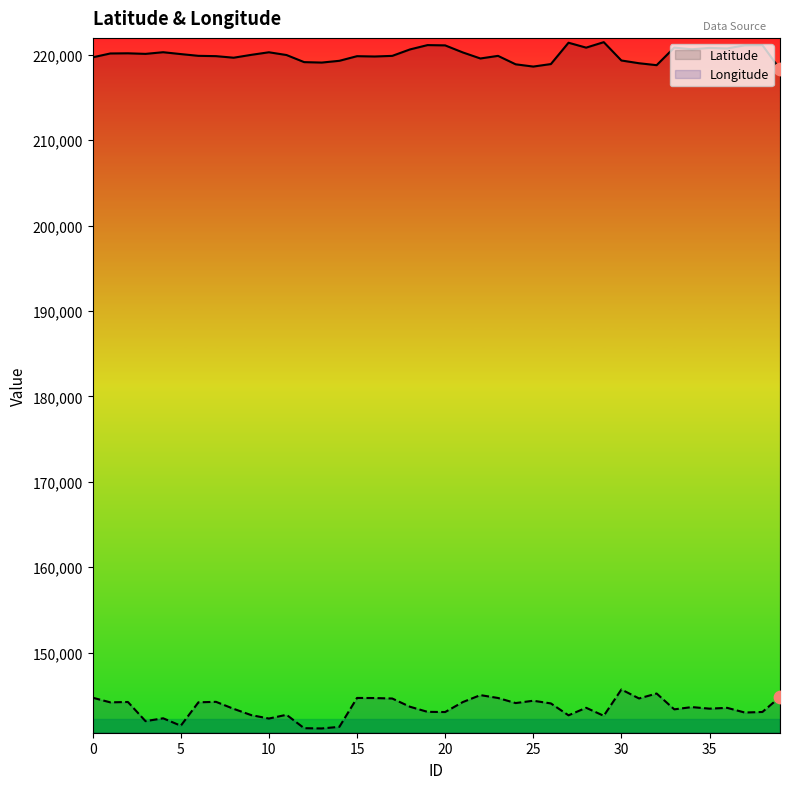

Which series has the largest total across all categories?

Latitude